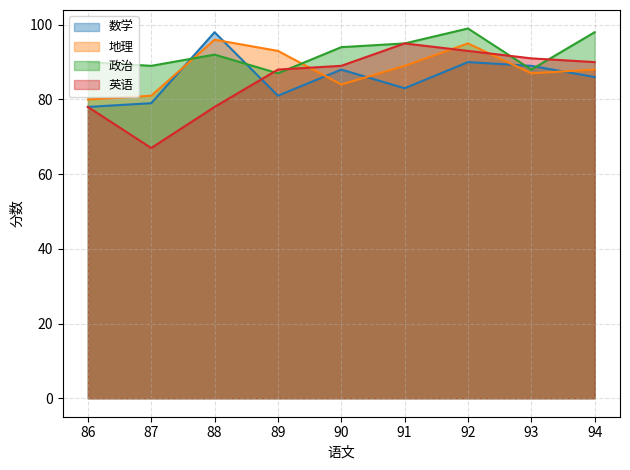

The 政治 series shows 94 at 90. True or false?

True